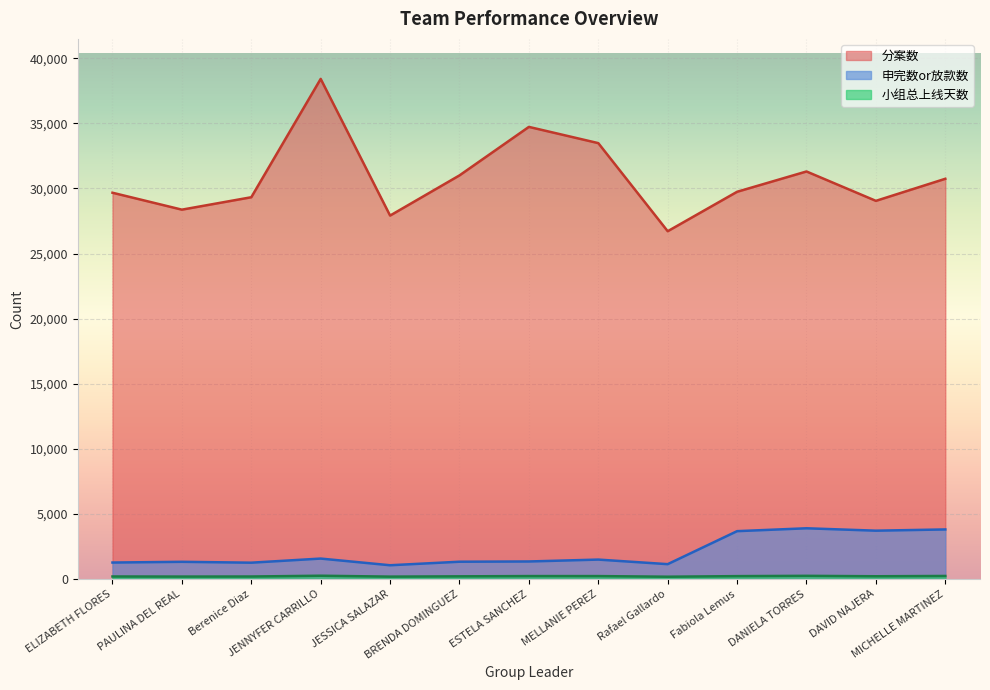

Where is 小组总上线天数 nearest to the value 214?

DAVID NAJERA